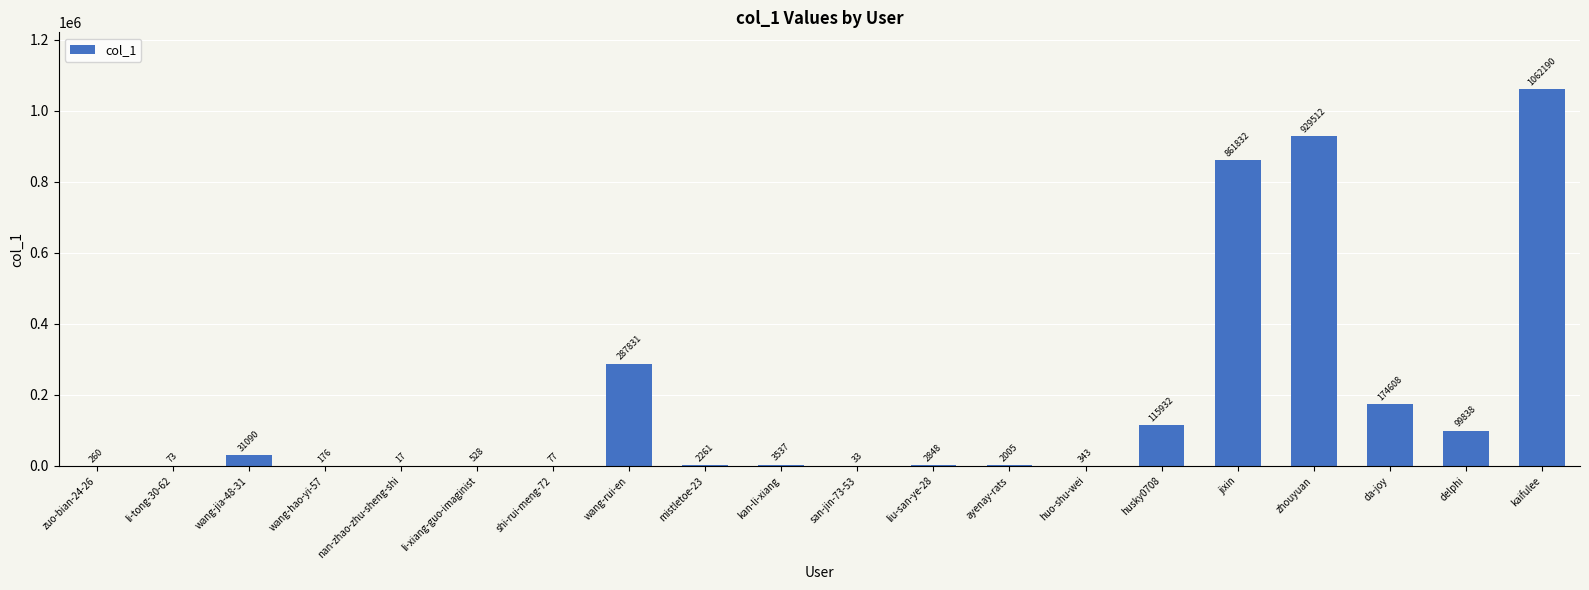

What is the change in value from wang-jia-48-31 to wang-rui-en?

+256741